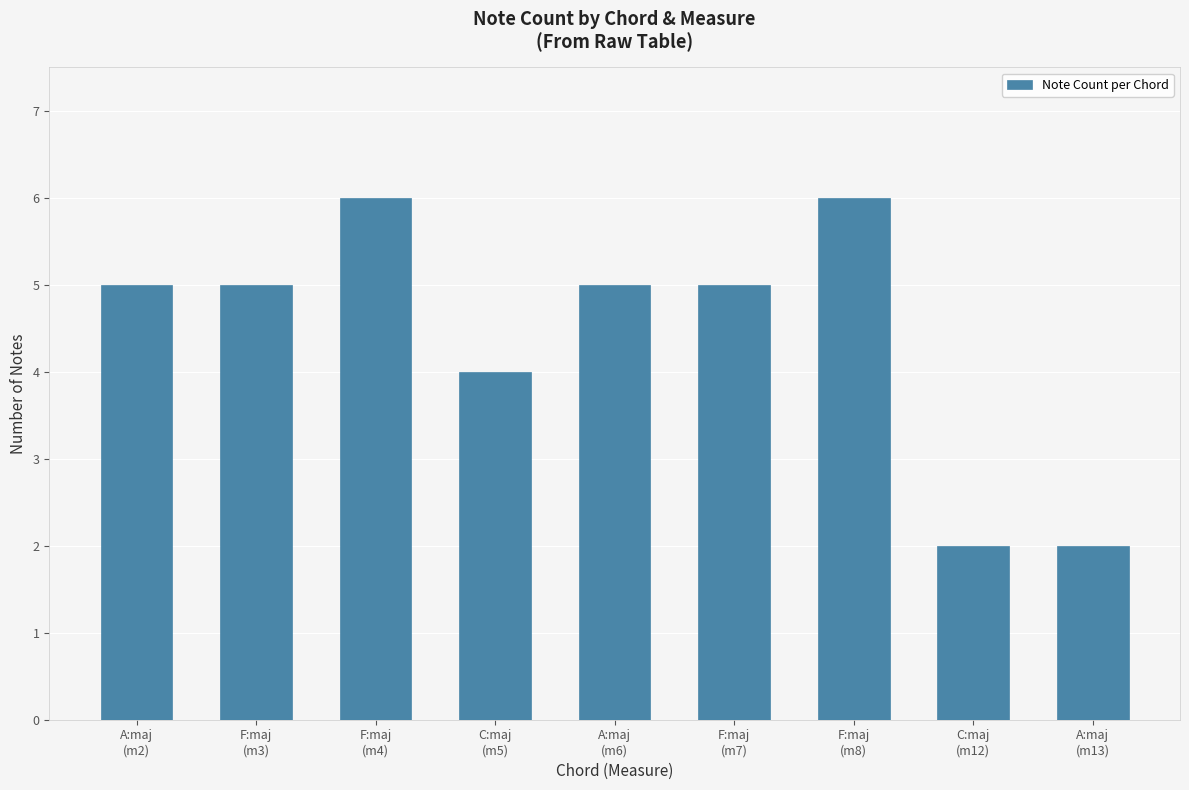

What is the value of the 3rd bar from the left?

6